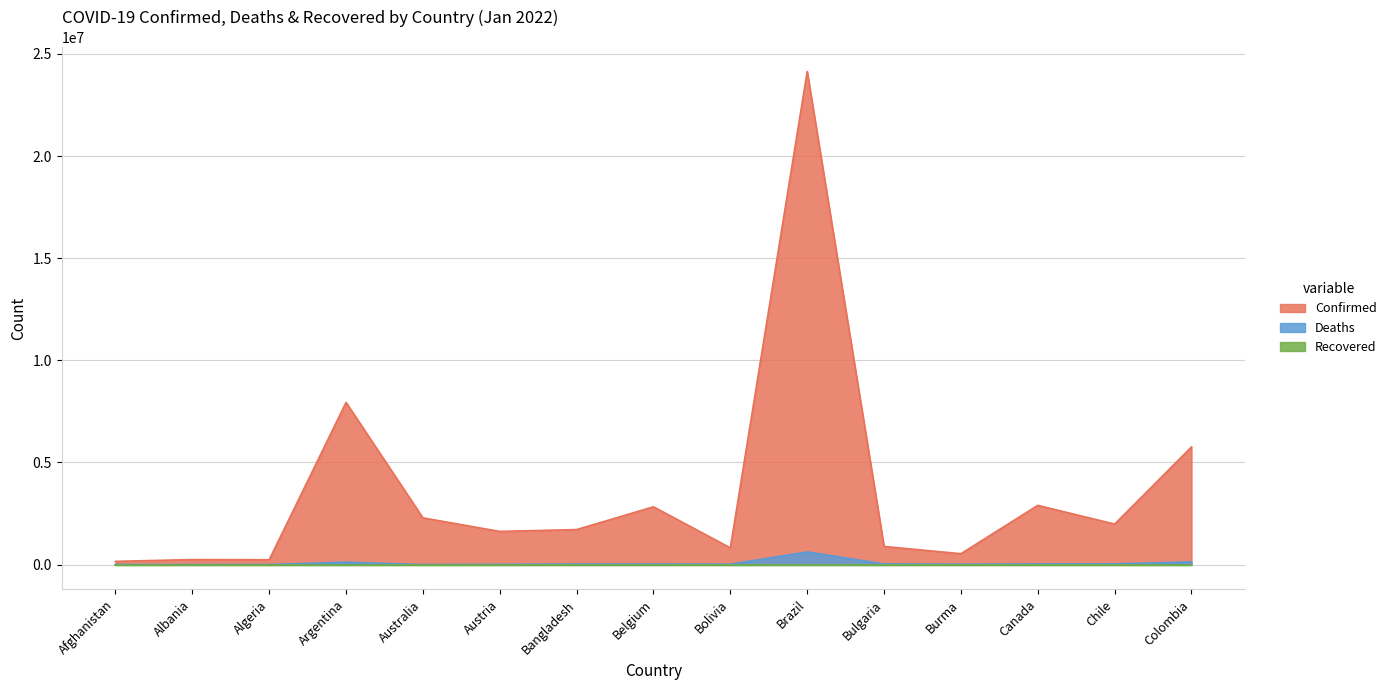

What is the label of the 15th point from the left?

Colombia